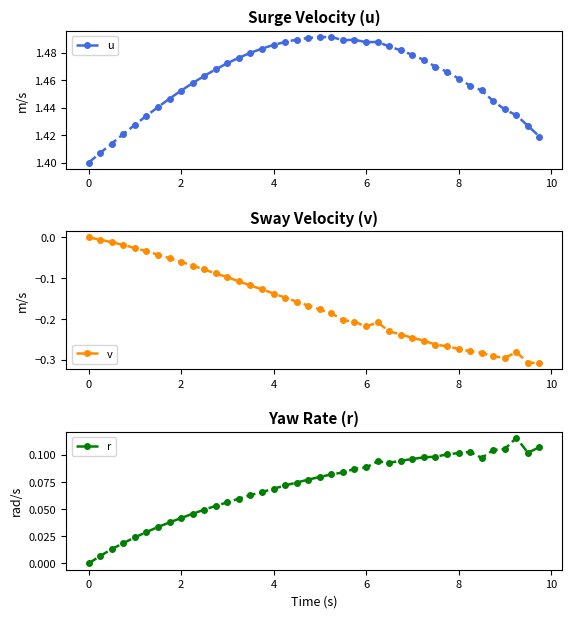

What is the average value of the r series?

0.1